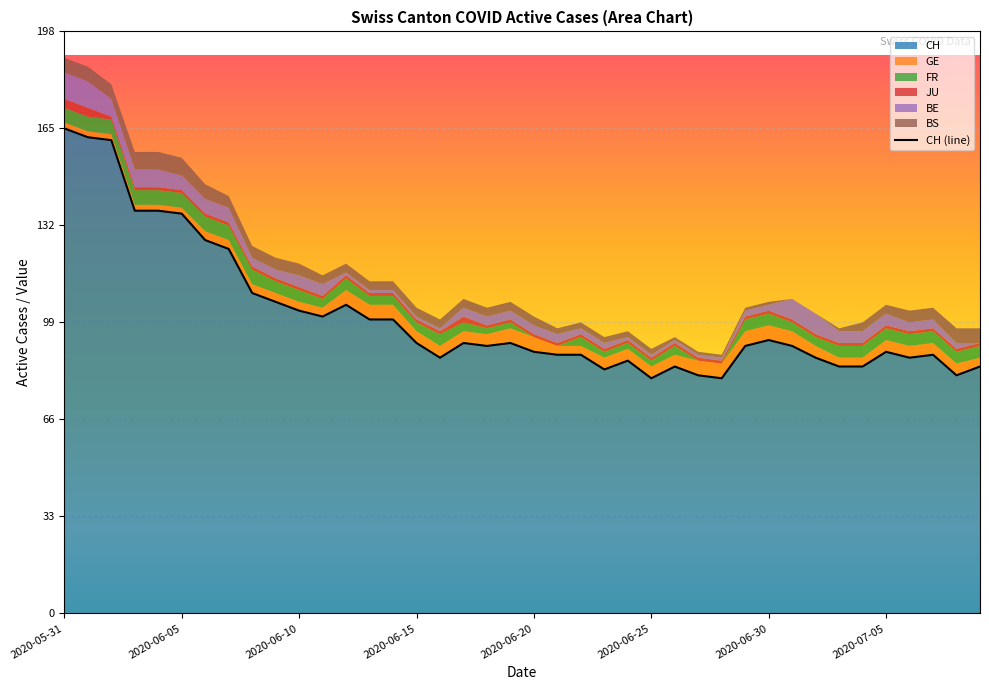

What is the difference between the BS values at 2020-06-04 and 2020-07-05?

3